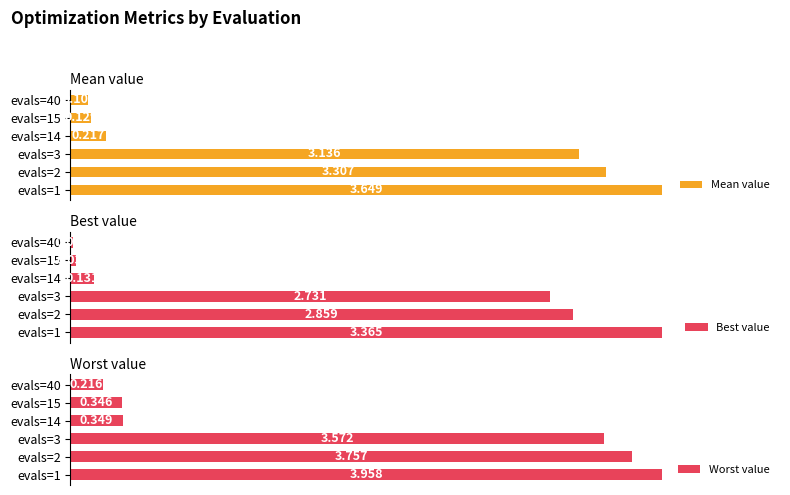

List the series in order of their peak value, highest first.

Worst value, Mean value, Best value